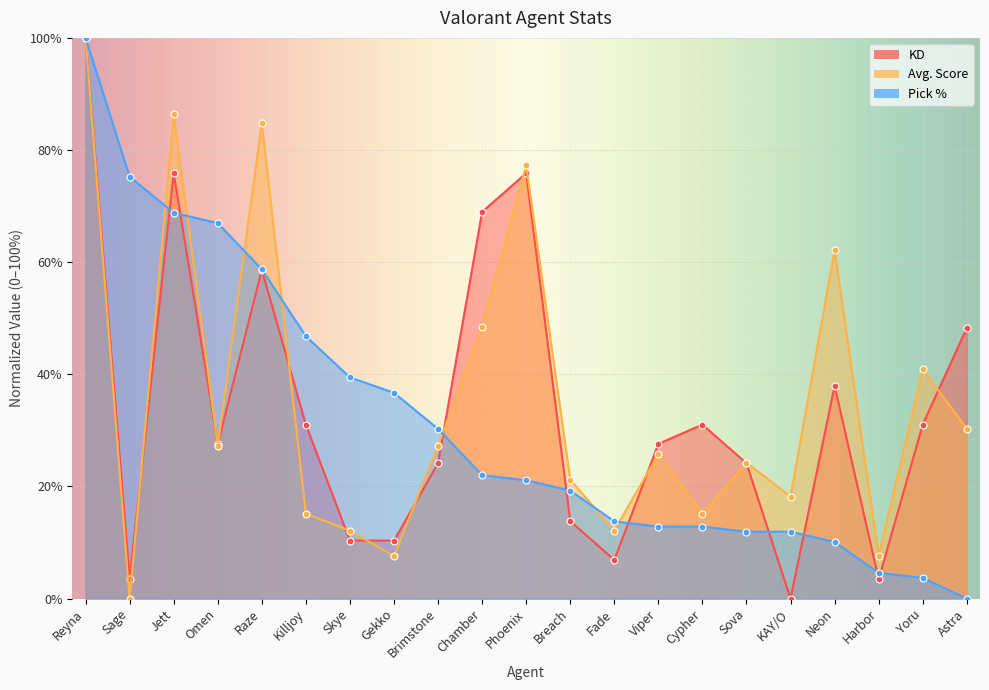

Where is Avg. Score nearest to the value 50?

Chamber